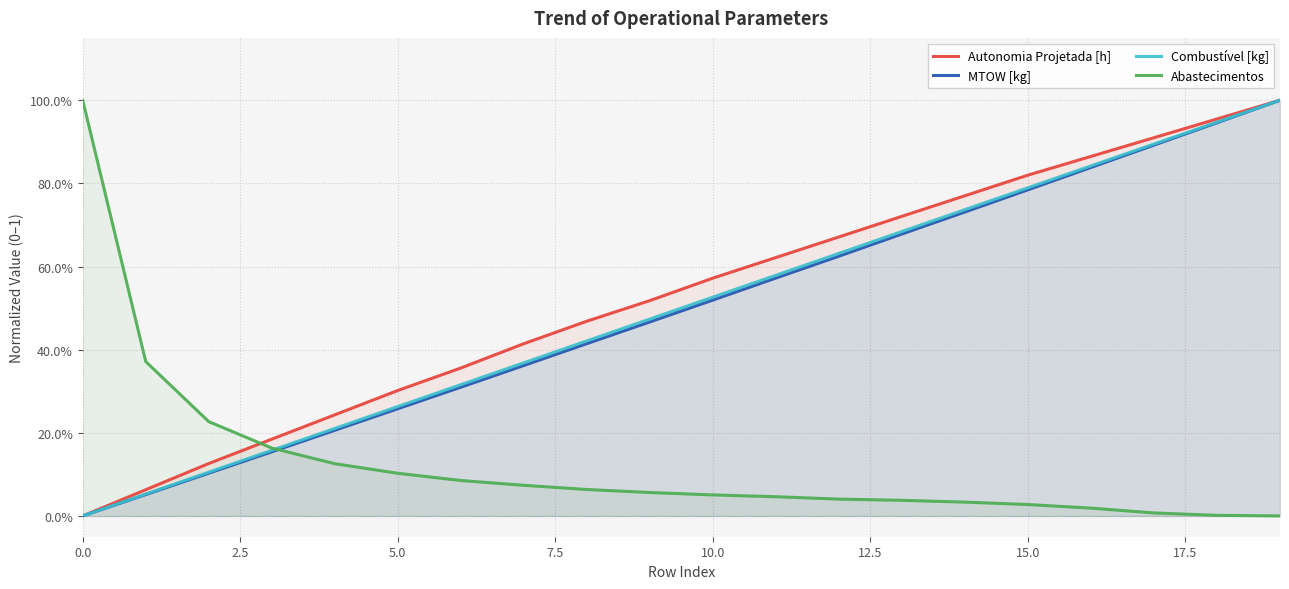

How many values in the Combustível [kg] series exceed 0?

19